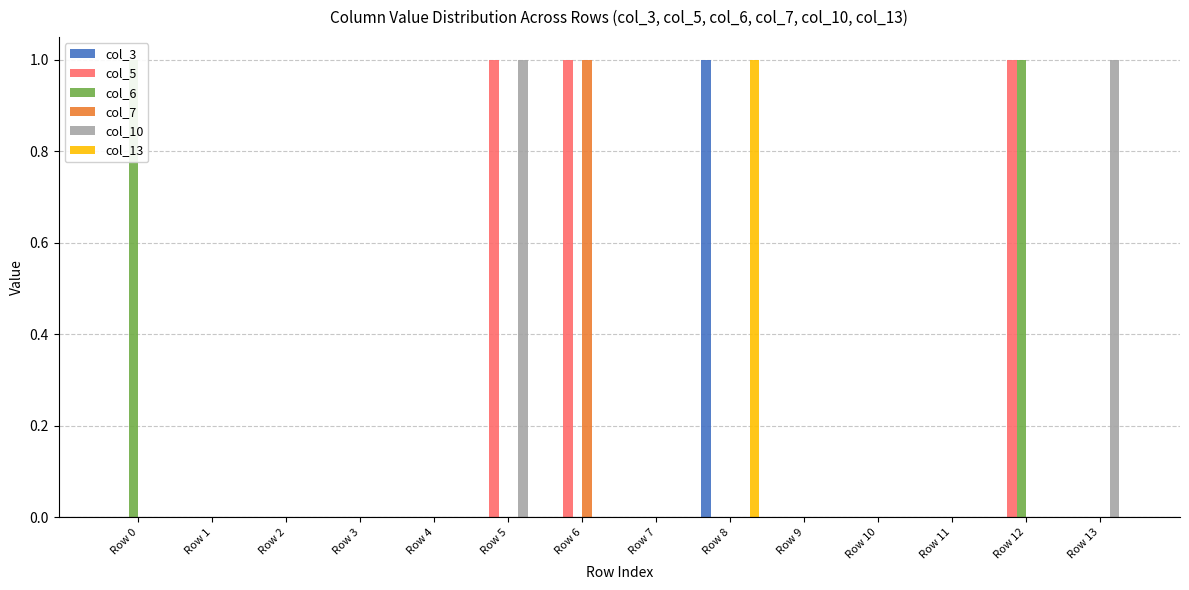

Which series changed the most between Row 2 and Row 11?

col_3